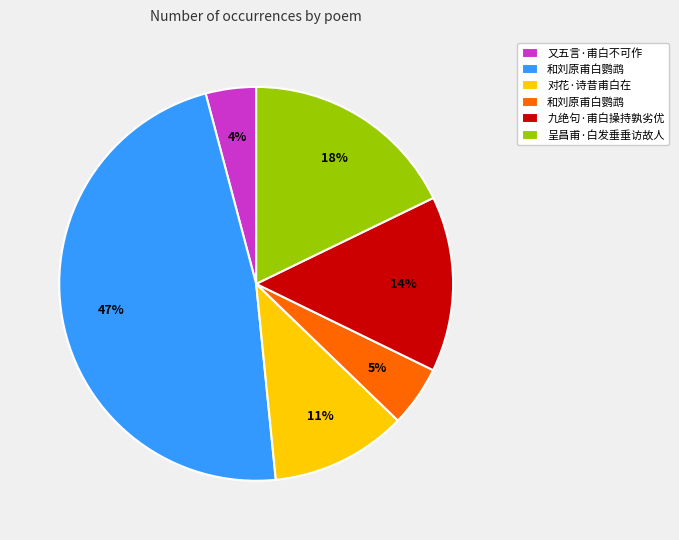

Does any single category account for the majority?

No